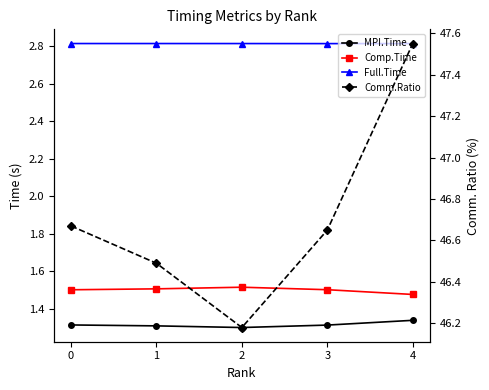

What is the sum of the Full.Time values at 0 and 4?

5.6